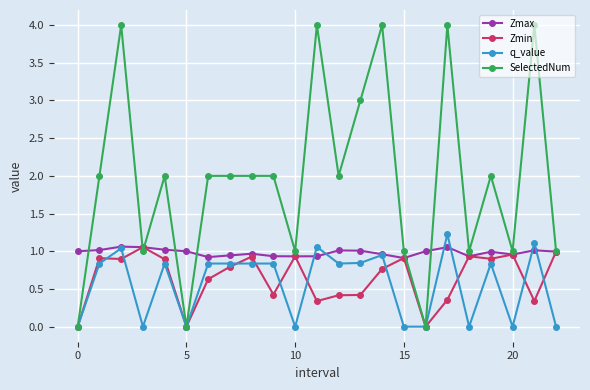

Which series has the largest range (max minus min)?

SelectedNum